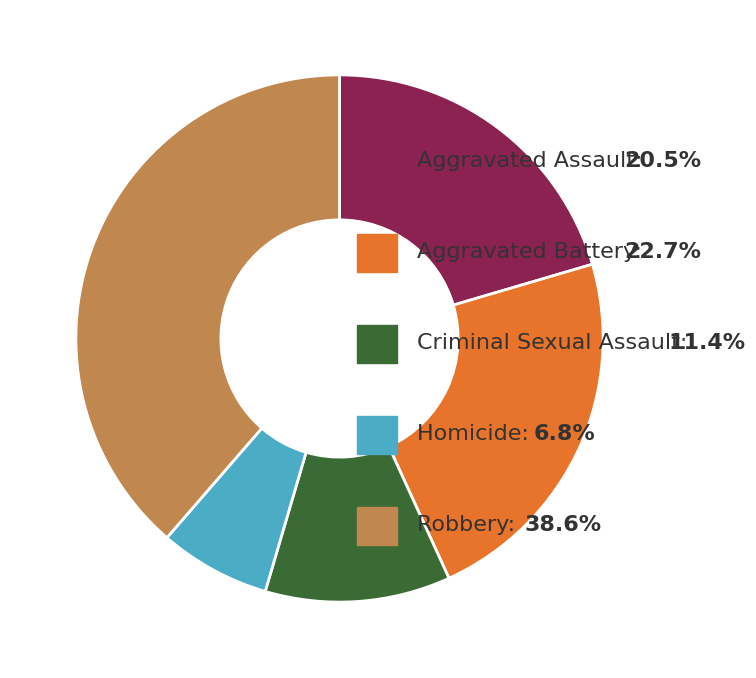

Is there a majority slice in this chart?

No